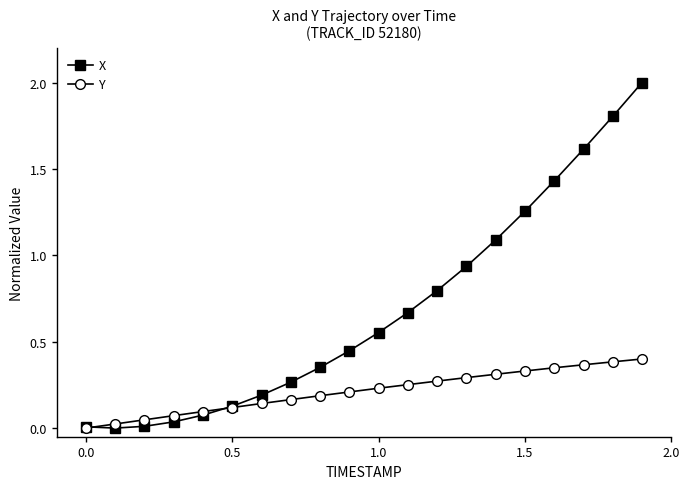

List the series in order of their peak value, highest first.

X, Y